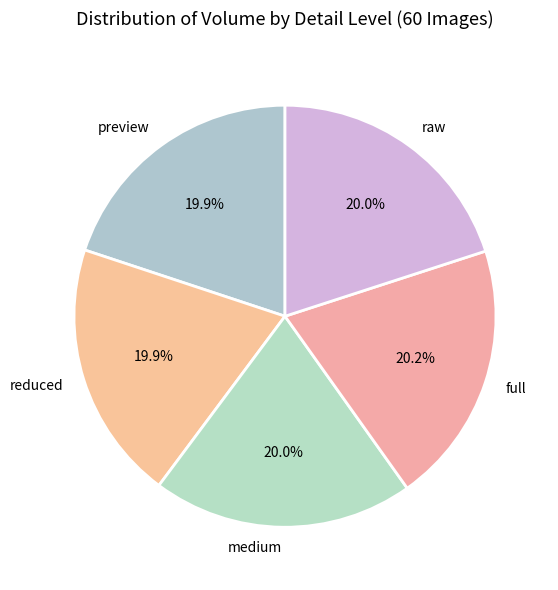

What portion of the pie excludes raw?

80.0%